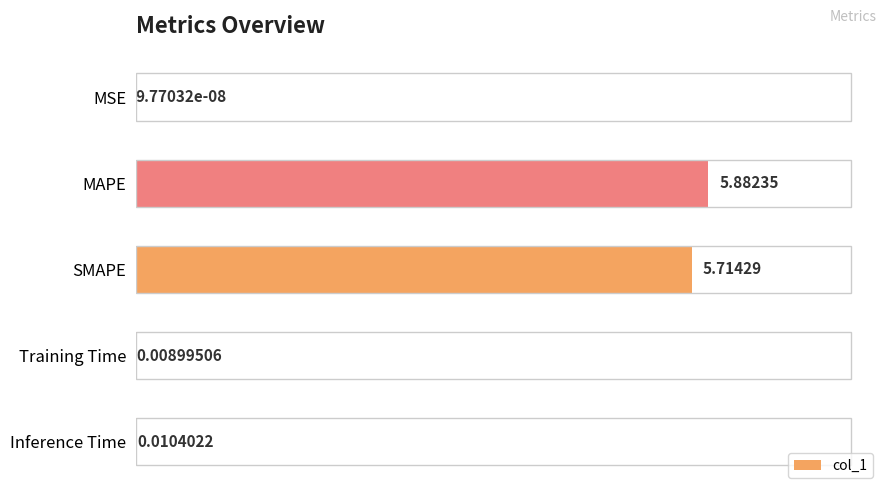

What is the change in value from MSE to MAPE?

+5.9